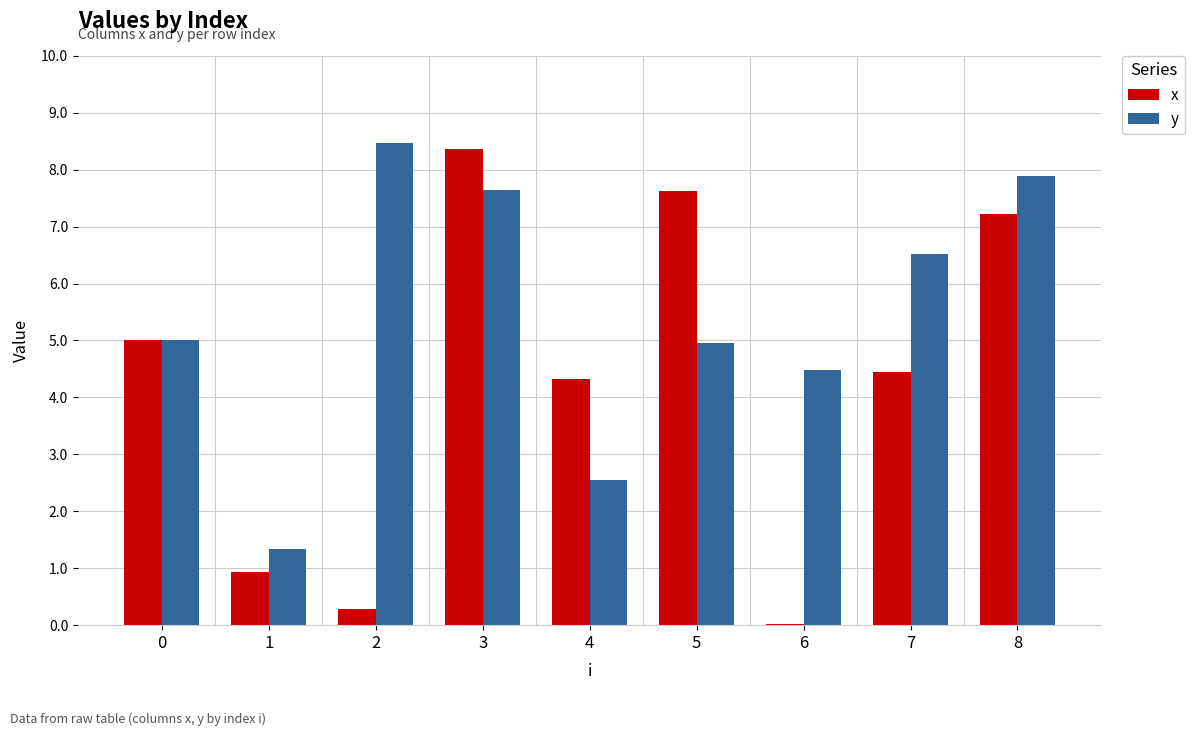

What is the sum of the y values at 7 and 1?

7.9